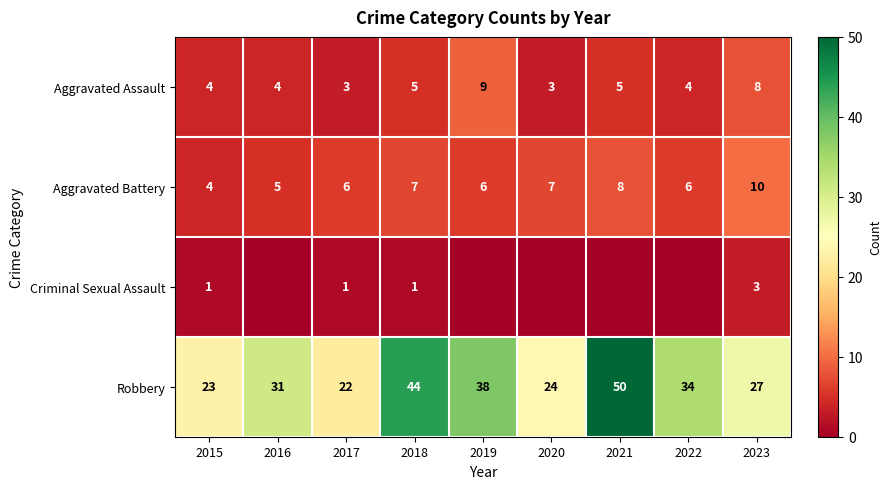

Between 2015 and 2017, which series saw the biggest shift?

Aggravated Battery